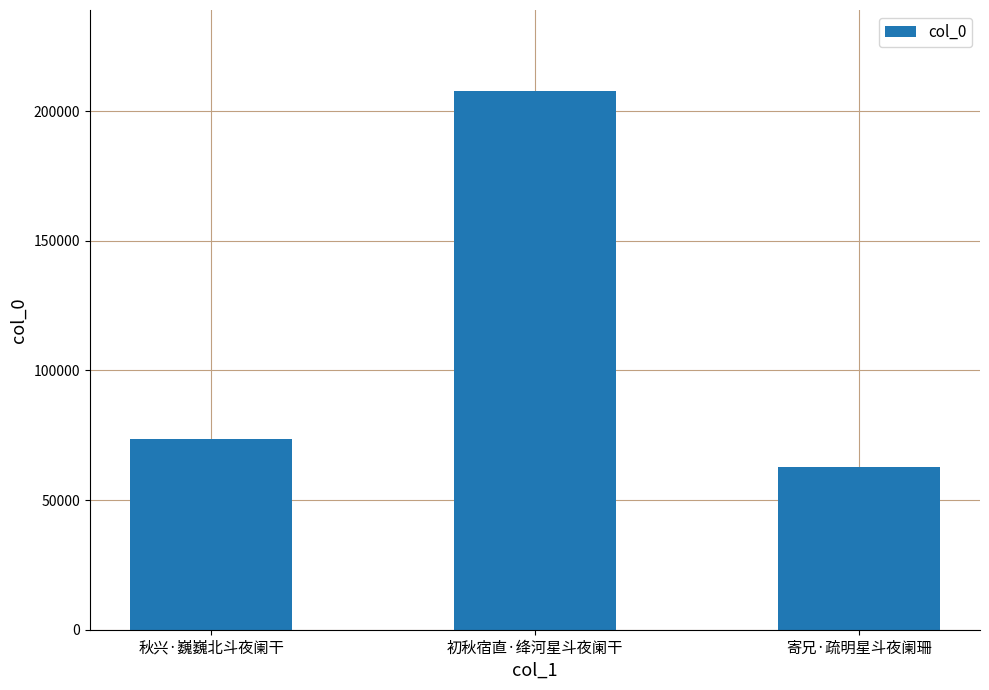

Reading left to right, extract all data points from this chart.

秋兴·巍巍北斗夜阑干=73663	初秋宿直·绛河星斗夜阑干=207862	寄兄·疏明星斗夜阑珊=62851